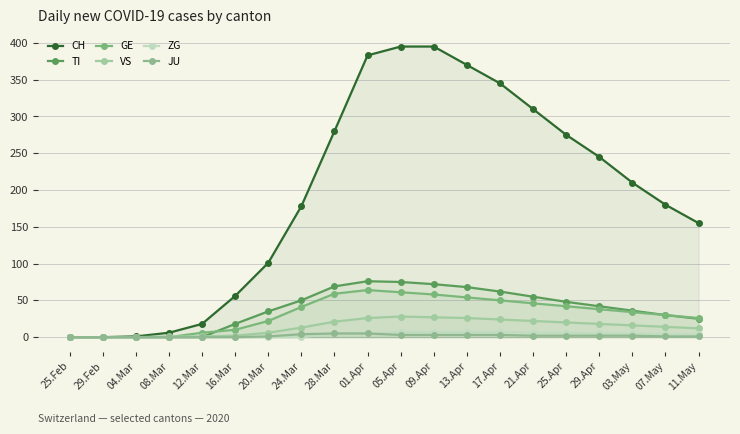

What is the value of the CH point at the 17th from the left?

245